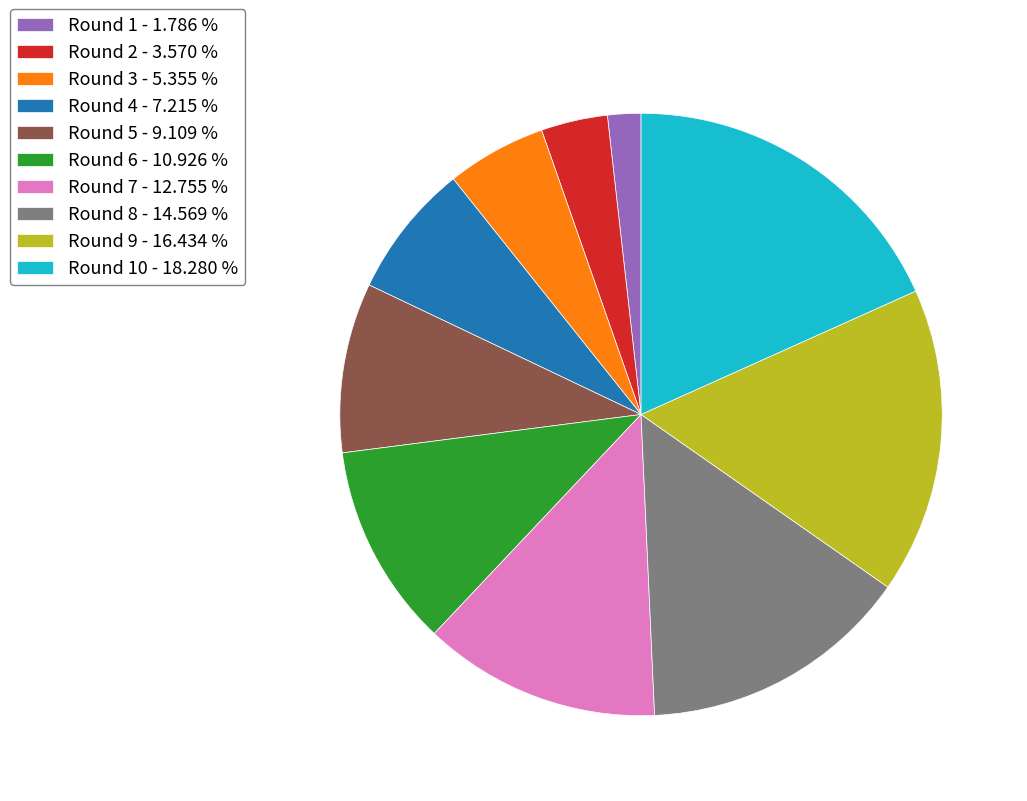

Which slice is the smallest?

Round 1 - 1.786 %